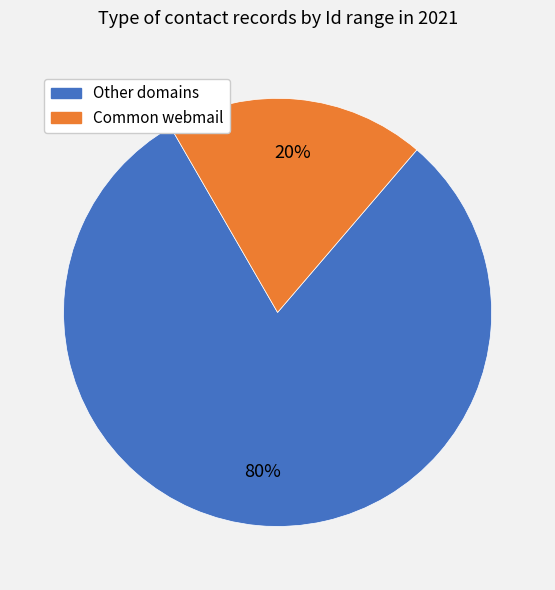

Does any single category account for the majority?

Yes